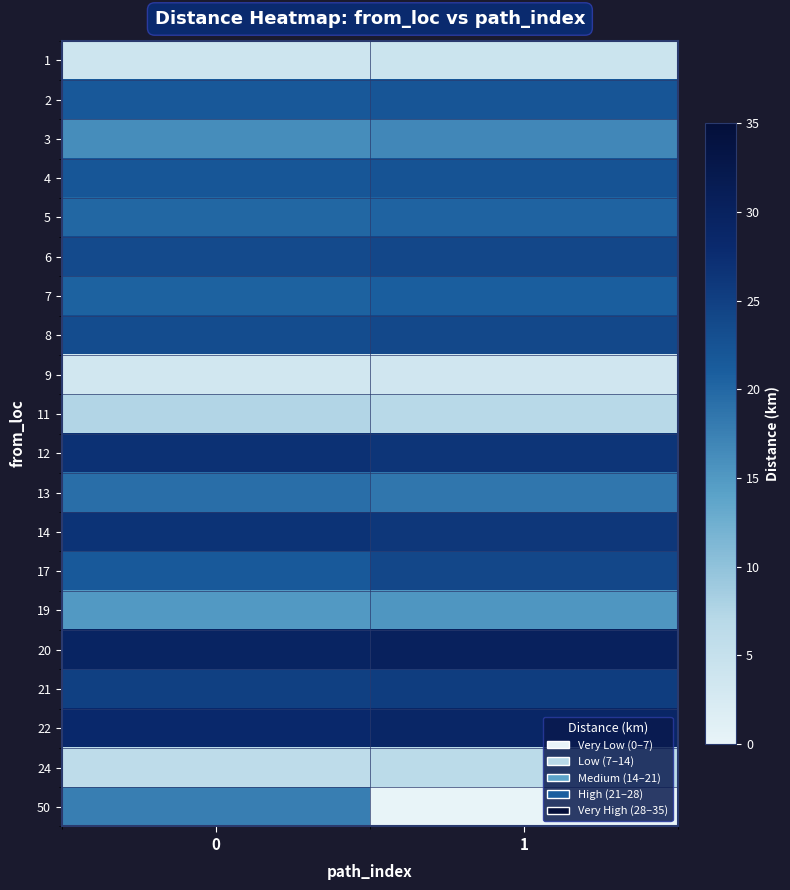

Reading right to left, what are all the values shown in this chart?

1: 1=4.2	0=4.0
2: 1=22.1	0=21.7
3: 1=16.8	0=16.2
4: 1=22.3	0=22.0
5: 1=20.5	0=20.1
6: 1=24.0	0=23.5
7: 1=21.0	0=20.6
8: 1=23.9	0=23.4
9: 1=3.5	0=3.3
11: 1=7.0	0=7.5
12: 1=26.4	0=27.0
13: 1=18.5	0=19.3
14: 1=26.1	0=26.7
17: 1=24.0	0=21.6
19: 1=15.2	0=15.0
20: 1=30.1	0=29.5
21: 1=25.3	0=24.9
22: 1=28.9	0=28.2
24: 1=6.5	0=6.1
50: 1=0.0	0=17.6